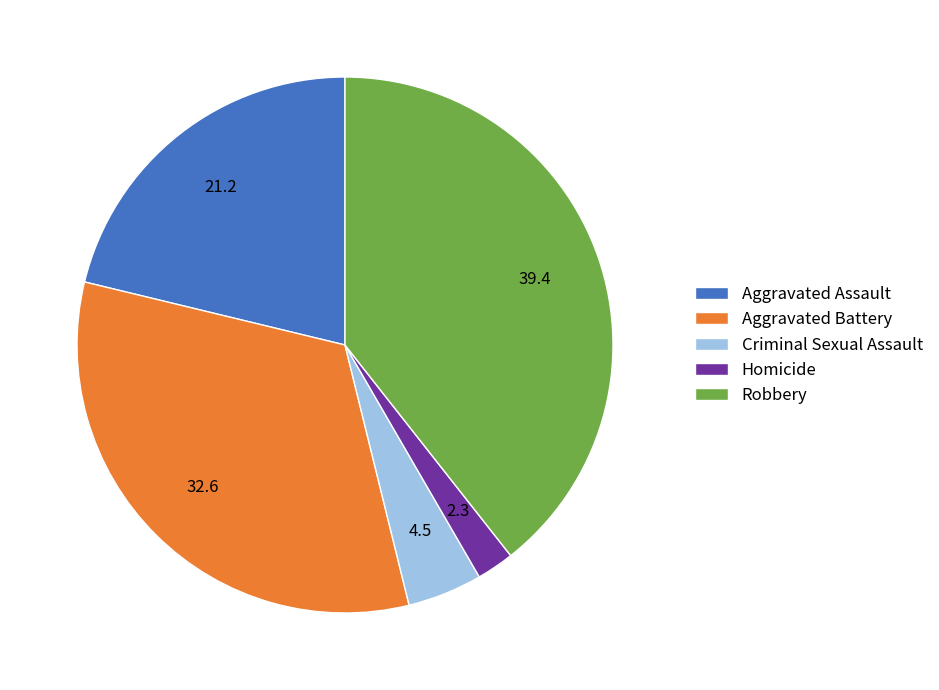

Is it true that Aggravated Battery is 33% of the pie?

True